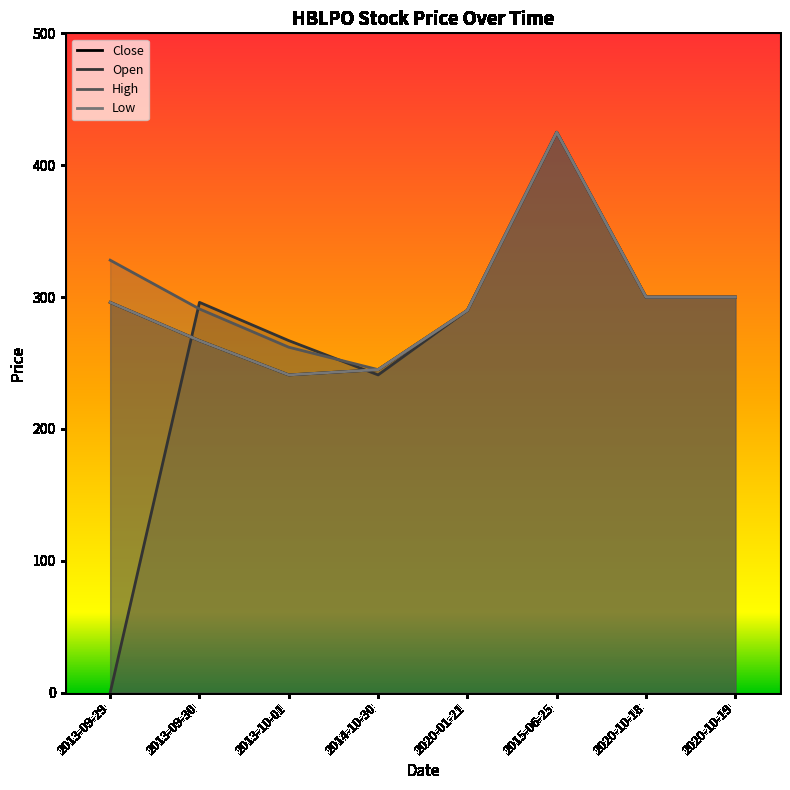

Which series ends up on top after the final intersection of Open and High?

High